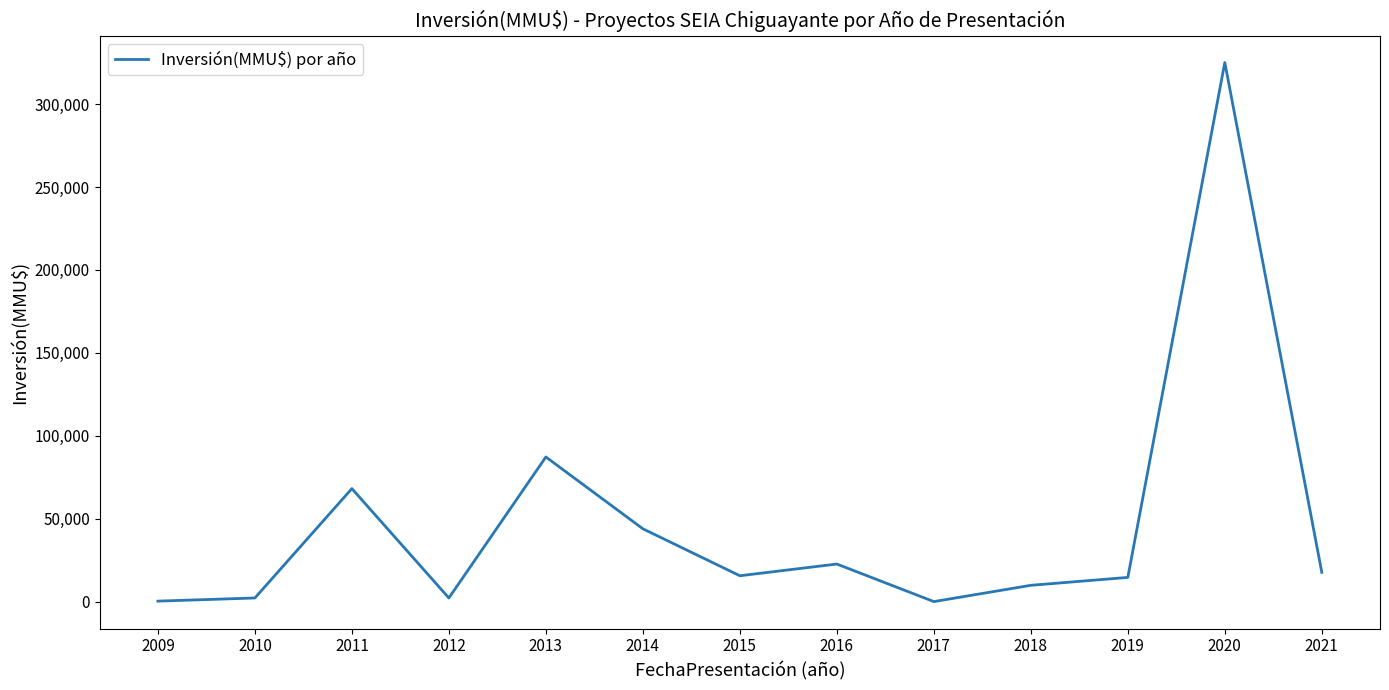

What is the difference between the maximum and minimum values?

324900